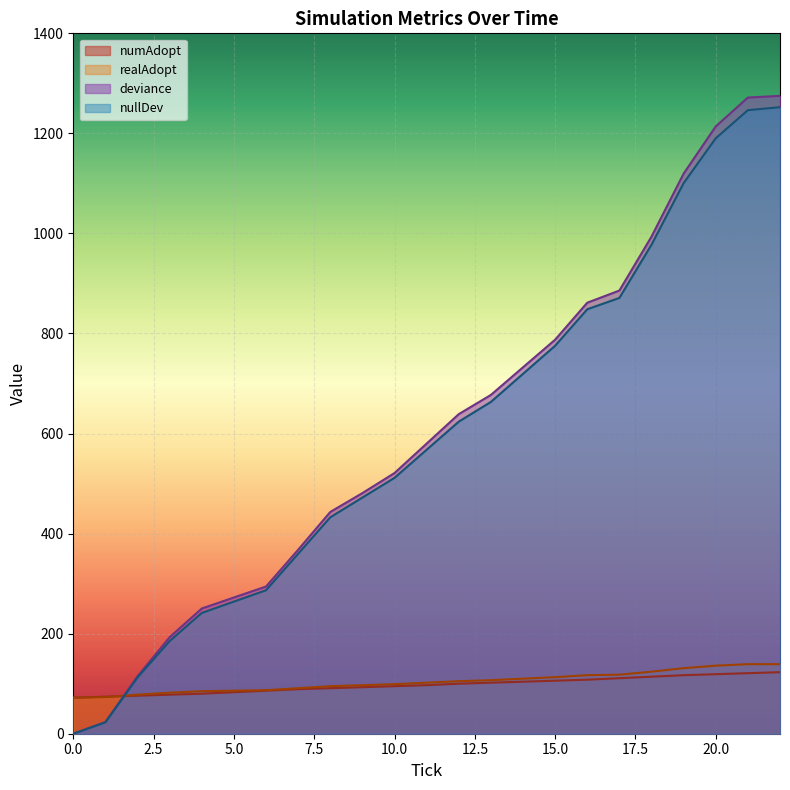

How many values in the realAdopt series exceed 102?

11